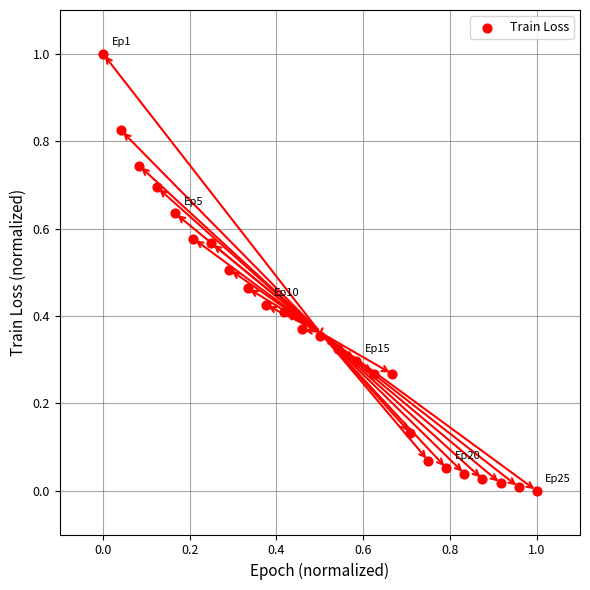

What is the range of X values (max minus min)?

1.0